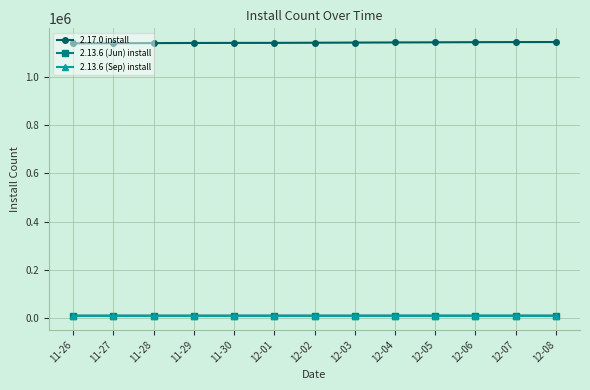

True or false: 2.13.6 (Sep) install and 2.13.6 (Jun) install intersect in this chart.

False